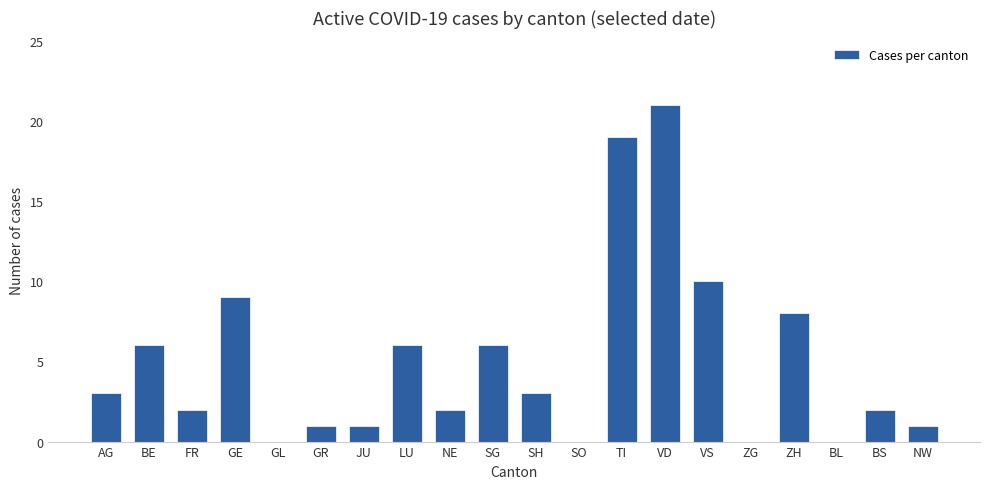

Reading left to right, transcribe all the data shown in this chart.

AG=3	BE=6	FR=2	GE=9	GL=0	GR=1	JU=1	LU=6	NE=2	SG=6	SH=3	SO=0	TI=19	VD=21	VS=10	ZG=0	ZH=8	BL=0	BS=2	NW=1